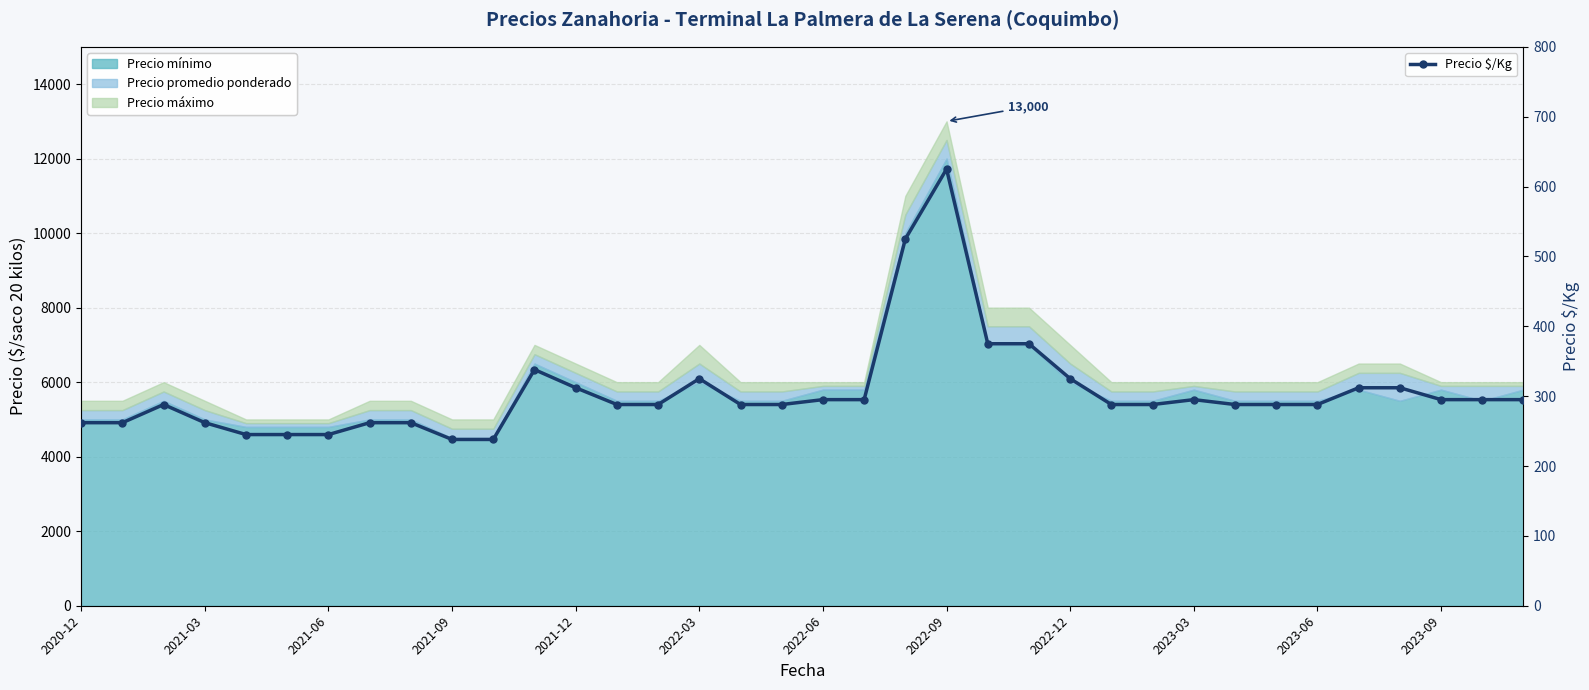

What is the value of the Precio $/Kg point at the 28th from the left?

295